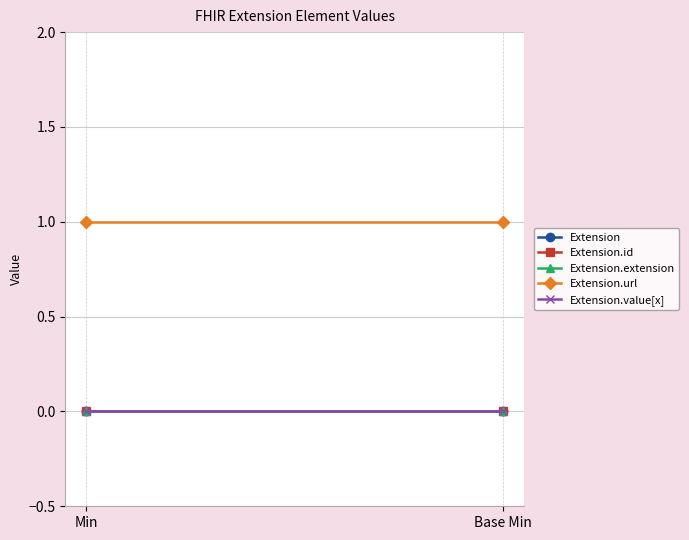

At which category is the sum across all series the highest?

Min